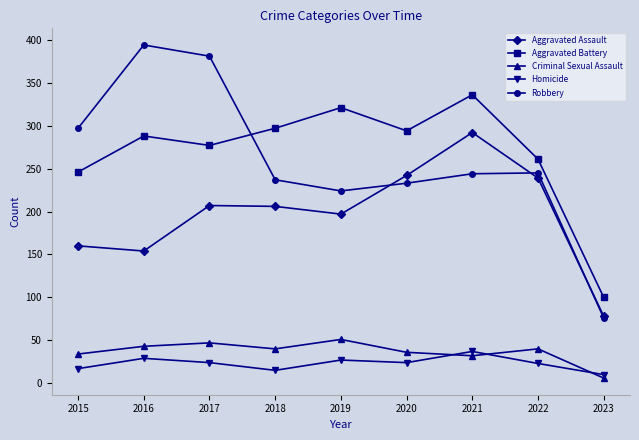

True or false: Aggravated Assault and Homicide cross at least once.

False